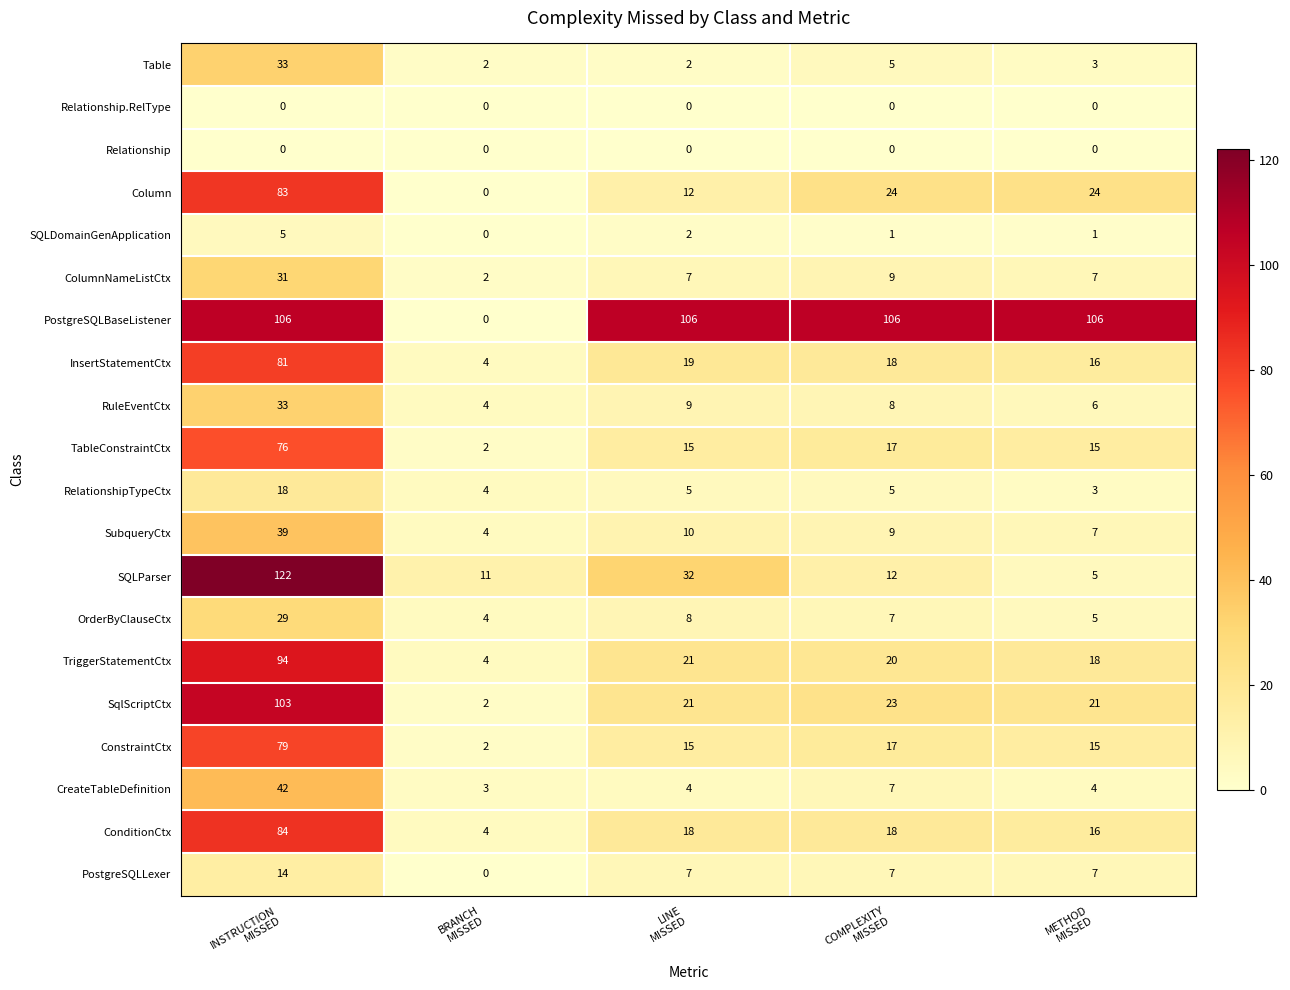

What is the maximum value shown in the chart?

122